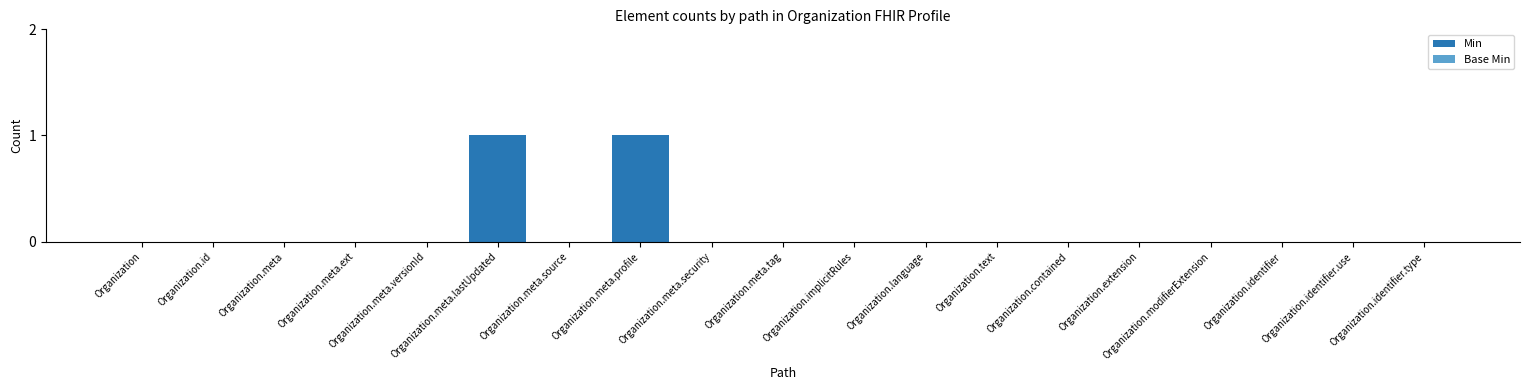

Which has a higher value, Organization.meta.security or Organization.meta.lastUpdated?

Organization.meta.lastUpdated